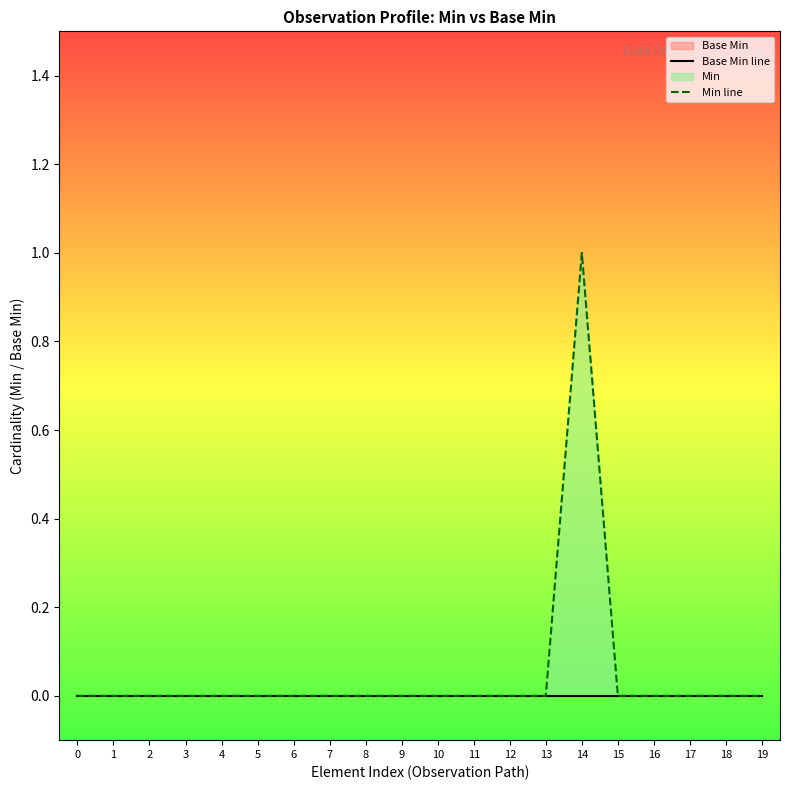

Rank the categories by Base Min line value from lowest to highest.

0, 1, 2, 3, 4, 5, 6, 7, 8, 9, 10, 11, 12, 13, 14, 15, 16, 17, 18, 19